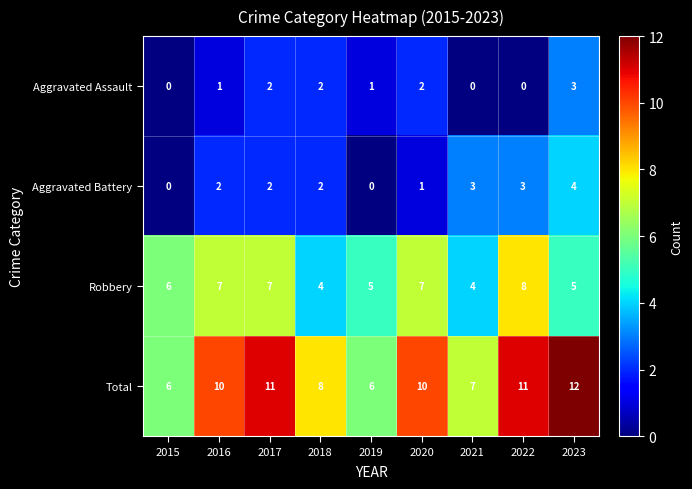

What is the difference between the maximum and minimum values in the Robbery series?

4